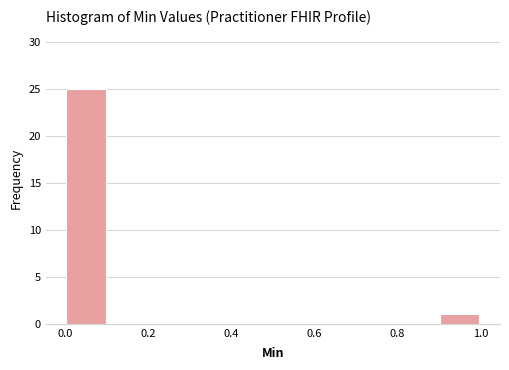

What is the height of the bar covering 0.9 to 1.0 on the x-axis? The values are not printed on the chart, so give them approximately, as read against the axis.

1